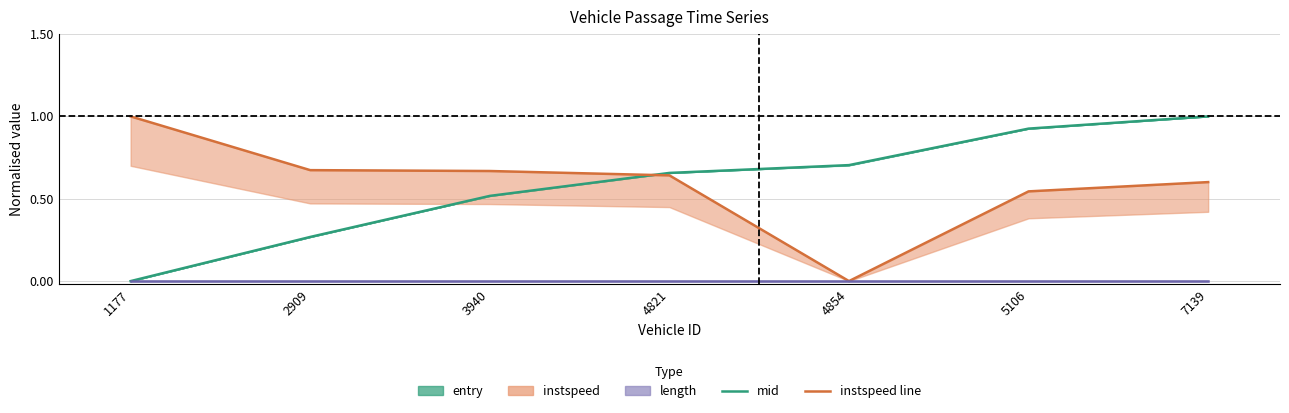

At which label does mid reach its peak?

7139